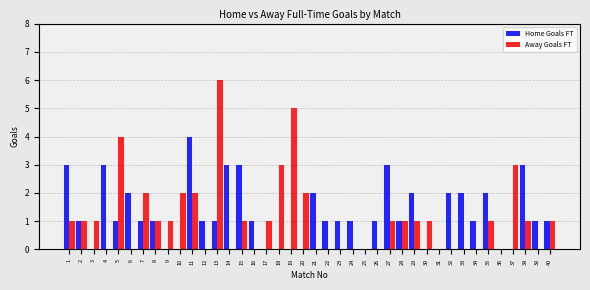

Which category has the highest value across all series?

13